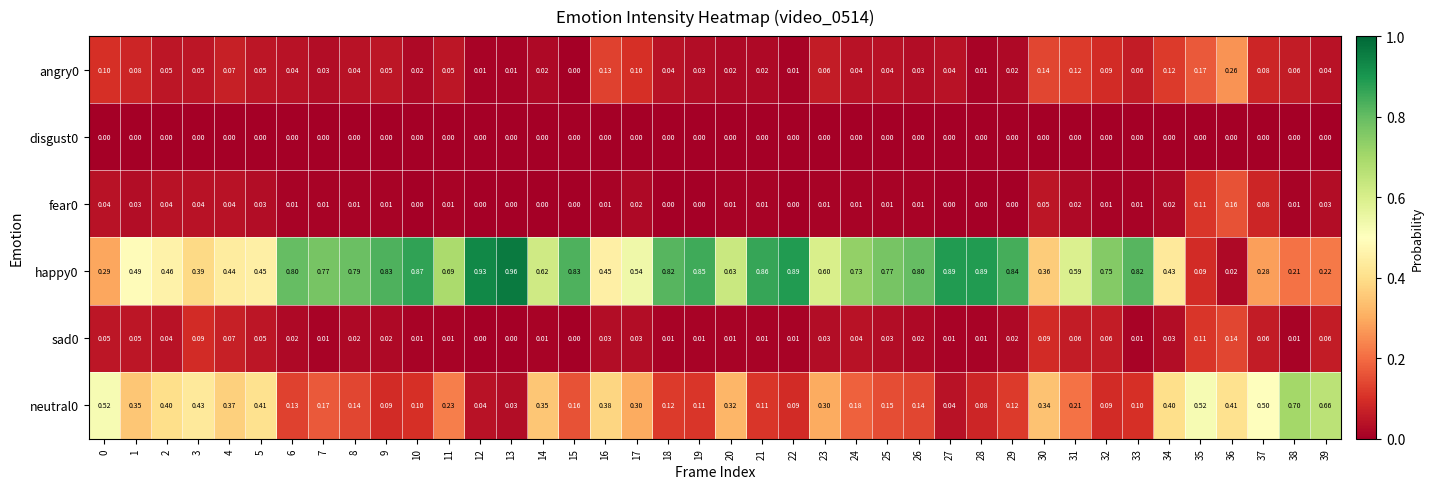

What is the total value across all series at 22?

1.0